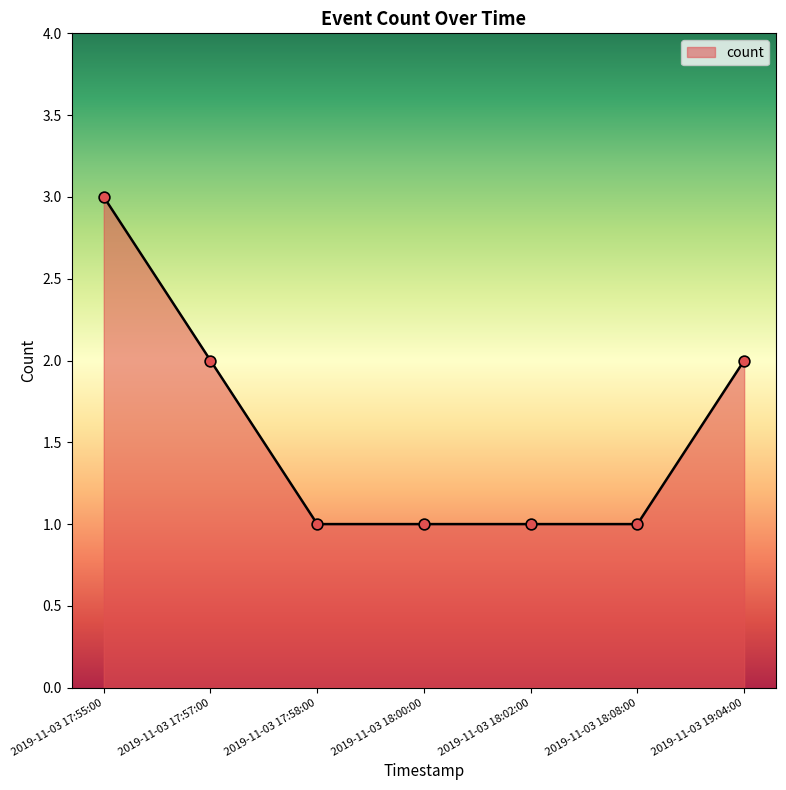

Approximately how many times larger is the value at 2019-11-03 17:55:00 compared to 2019-11-03 18:00:00?

3.0